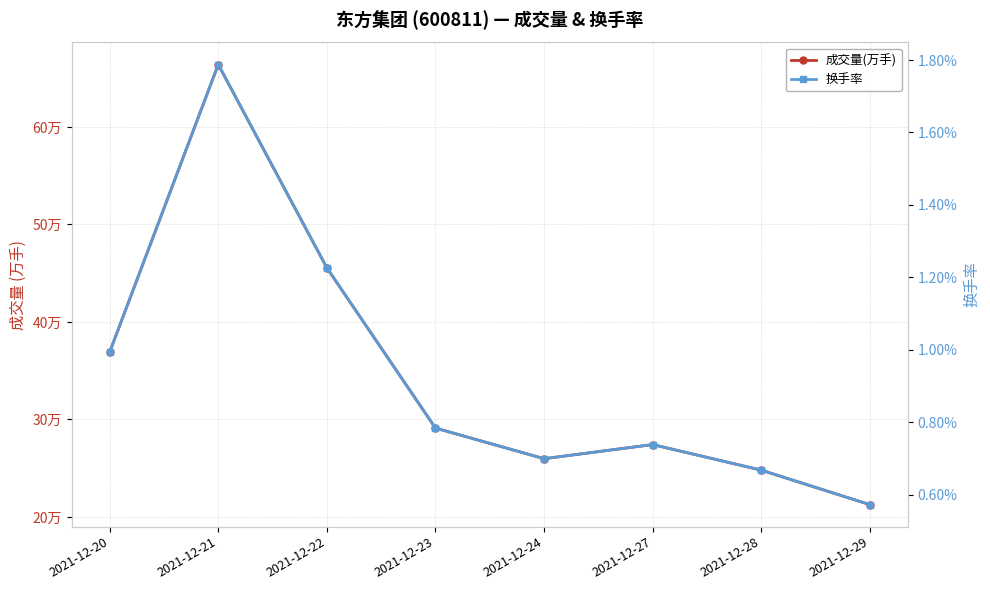

True or false: 换手率 and 成交量(万手) cross at least once.

False